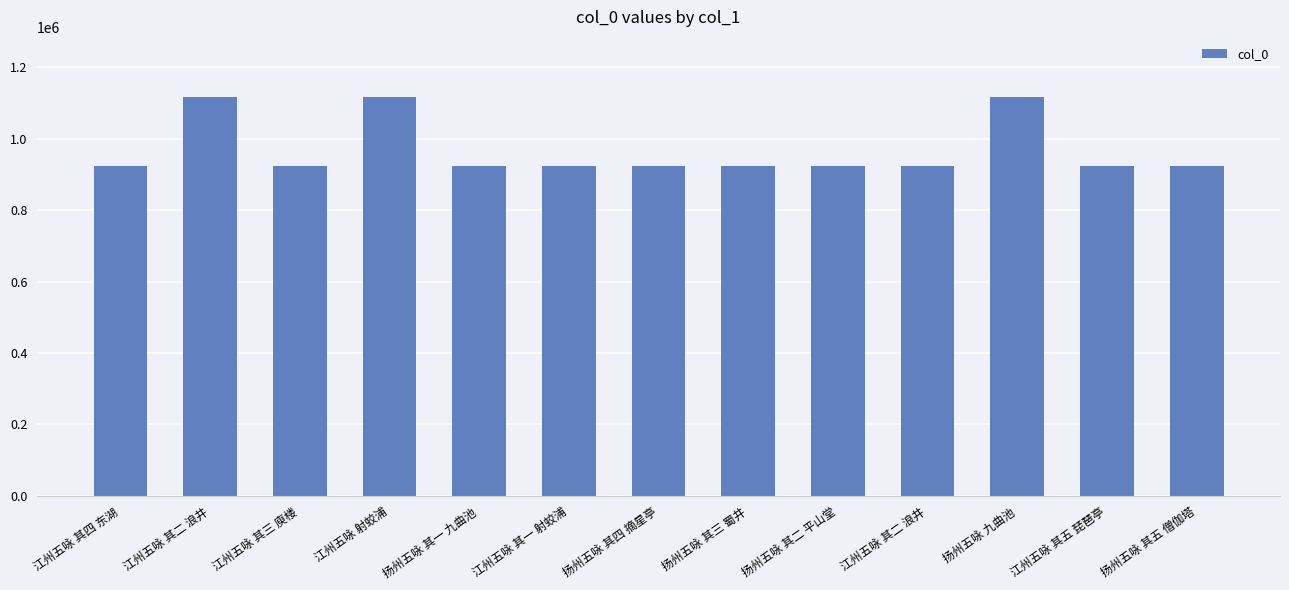

How many bars are there in total?

13